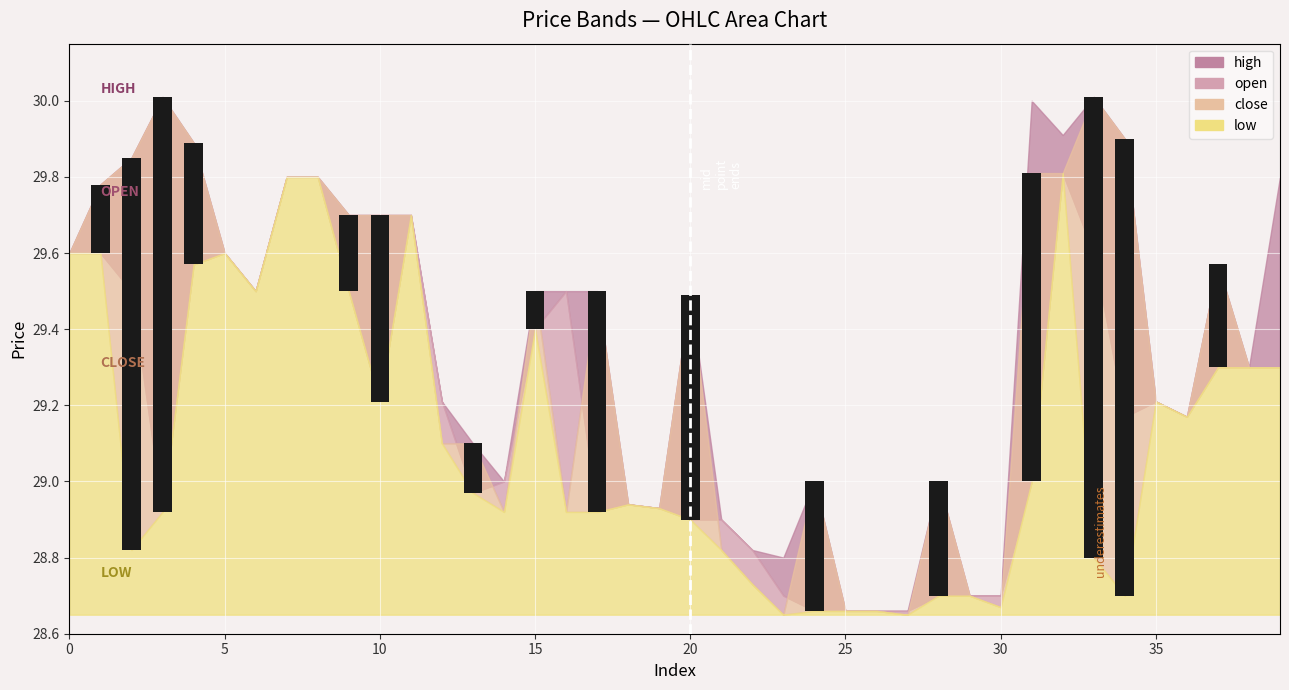

The value at 39 is -0.7. True or false?

False